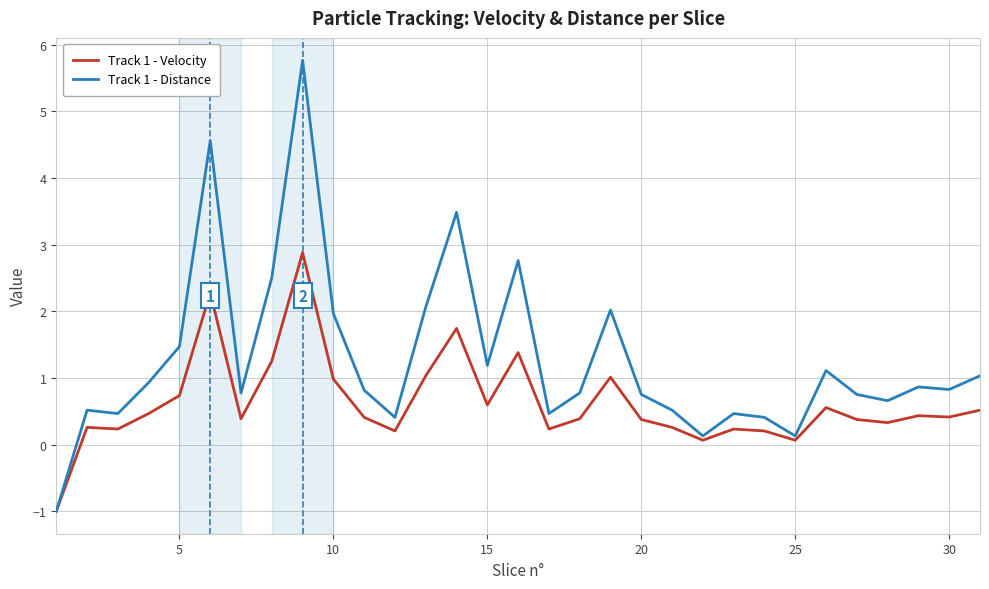

Which series has the widest spread of values?

Track 1 - Distance